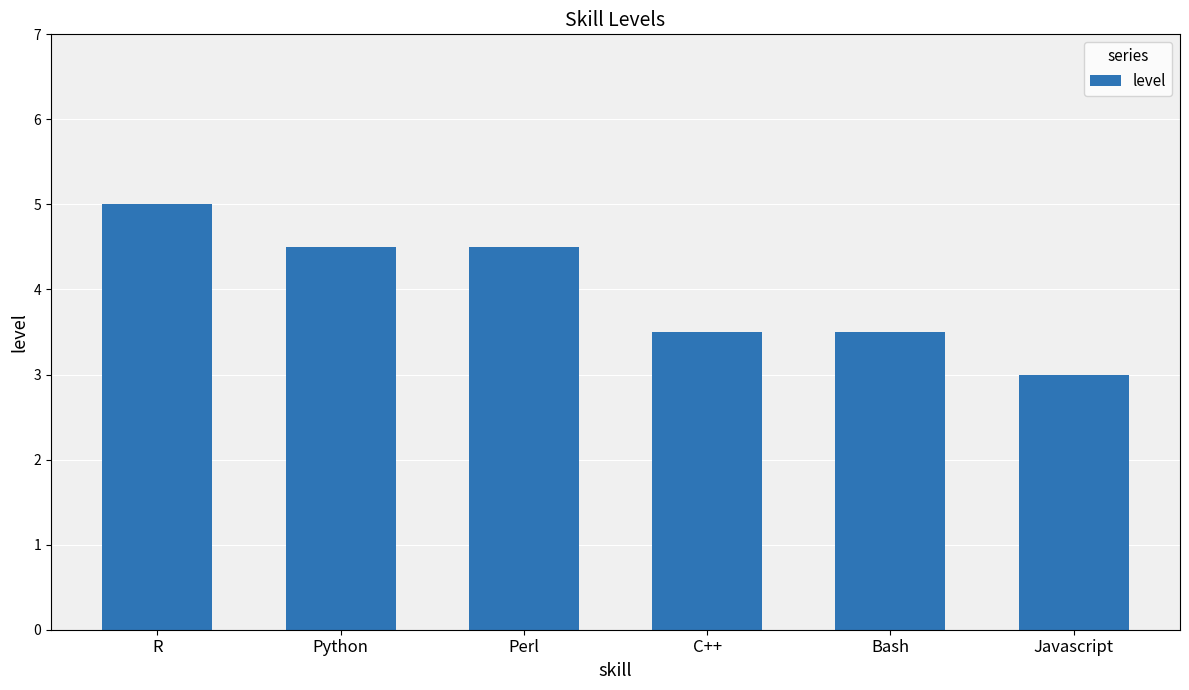

Which has a higher value, Bash or Python?

Python